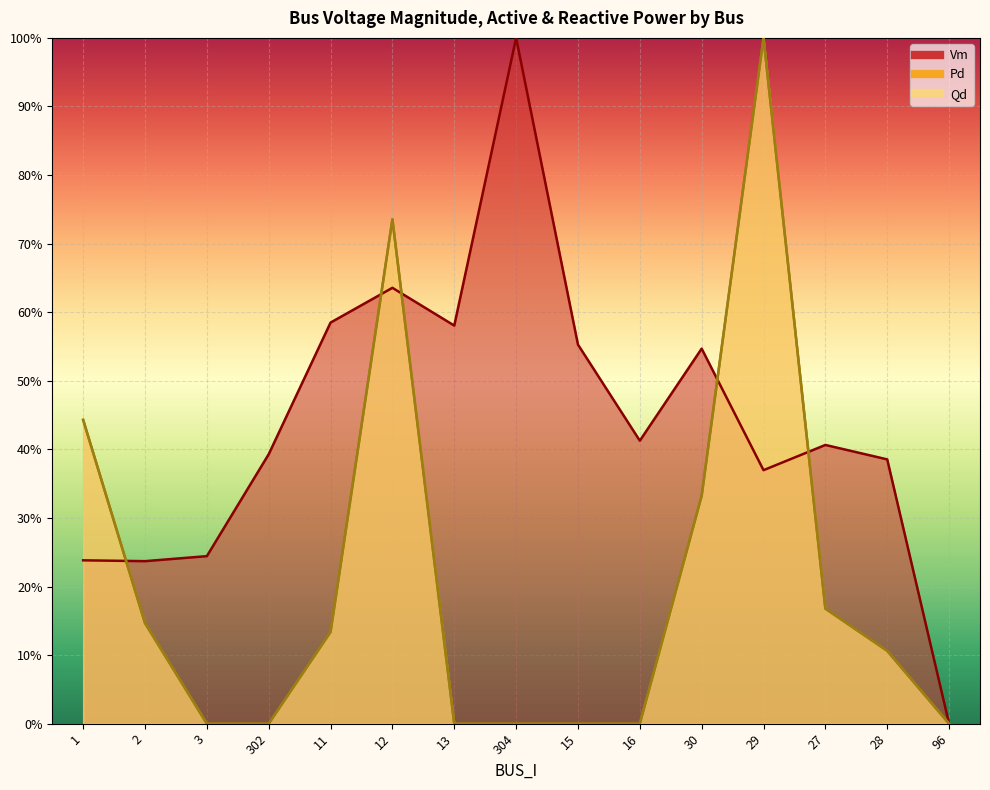

What is the greatest value displayed?

1.0